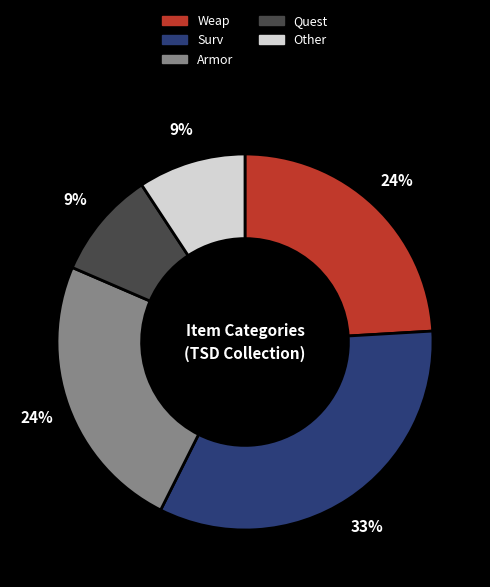

Is the sum of Weap and Armor greater than half?

No